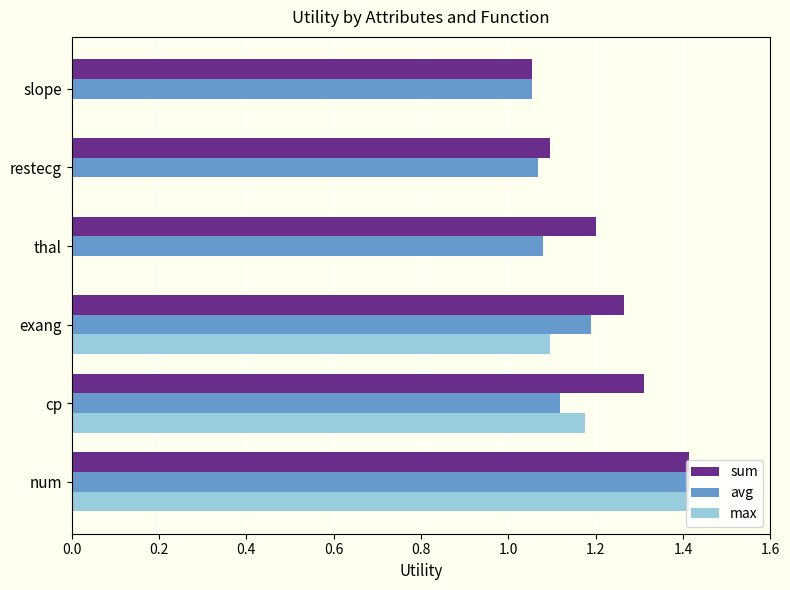

At which category is the sum across all series the highest?

num